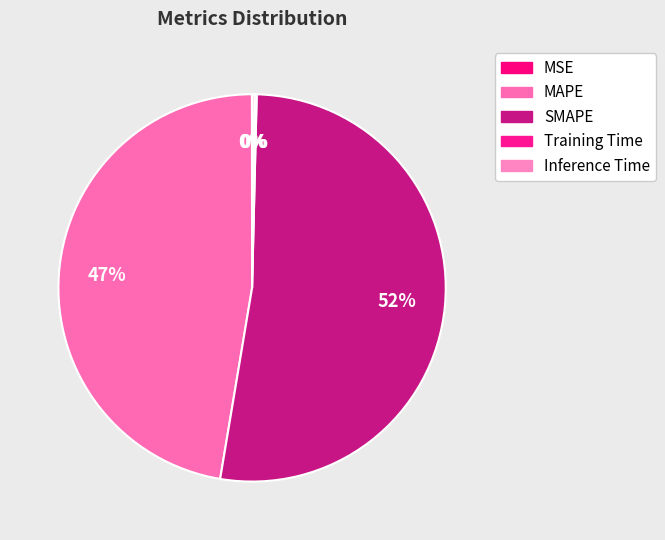

What percentage do MSE and SMAPE together represent?

52.3%